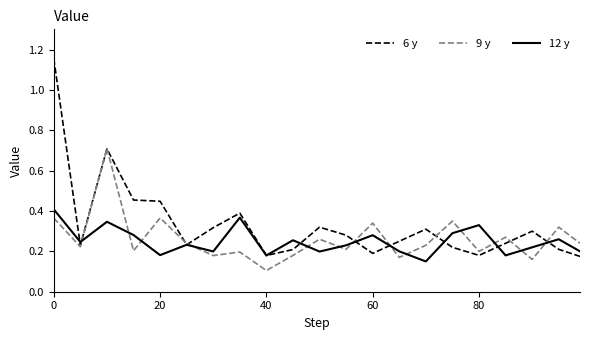

What is the maximum value for 9 y?

0.7